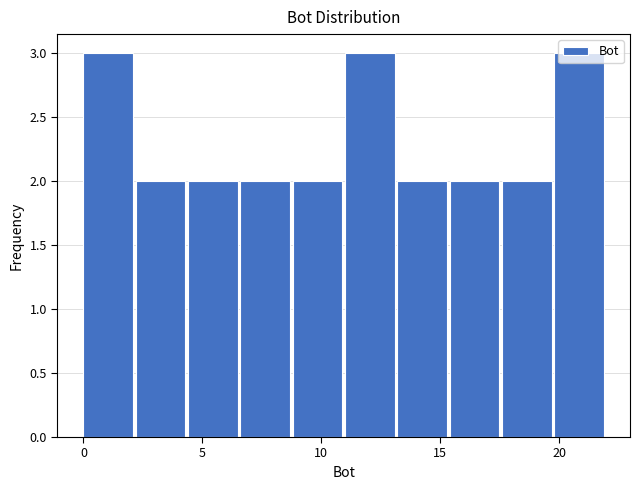

What is the height of the bar covering 8.8 to 11.0 on the x-axis? Neither the bar edges nor the heights are printed on the chart, so give them approximately, as read against the axes.

2